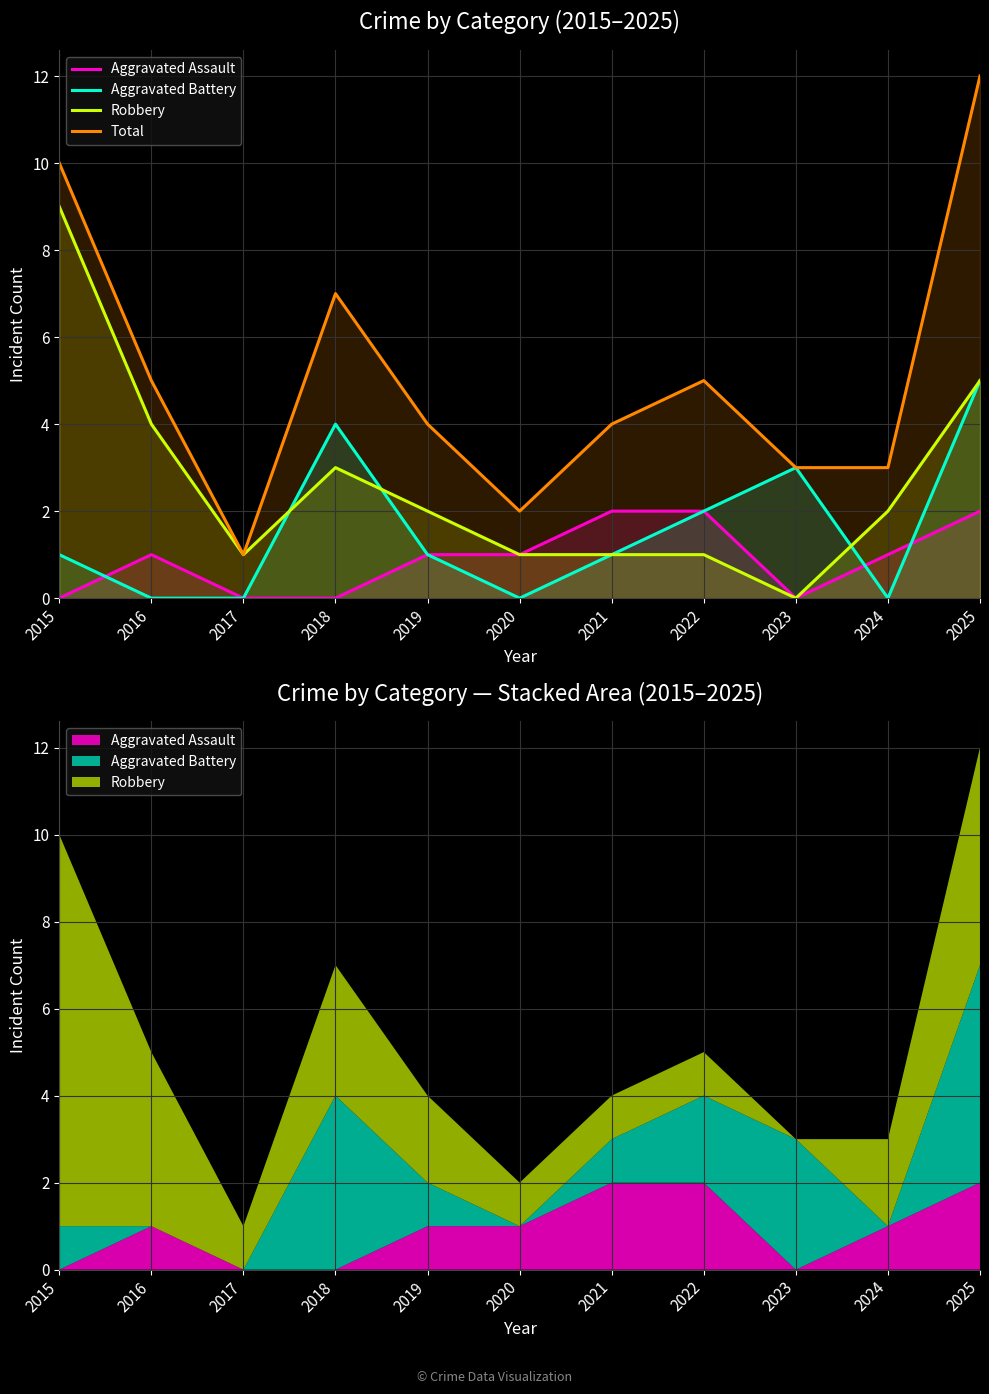

Which label corresponds to the smallest value in the chart?

2015